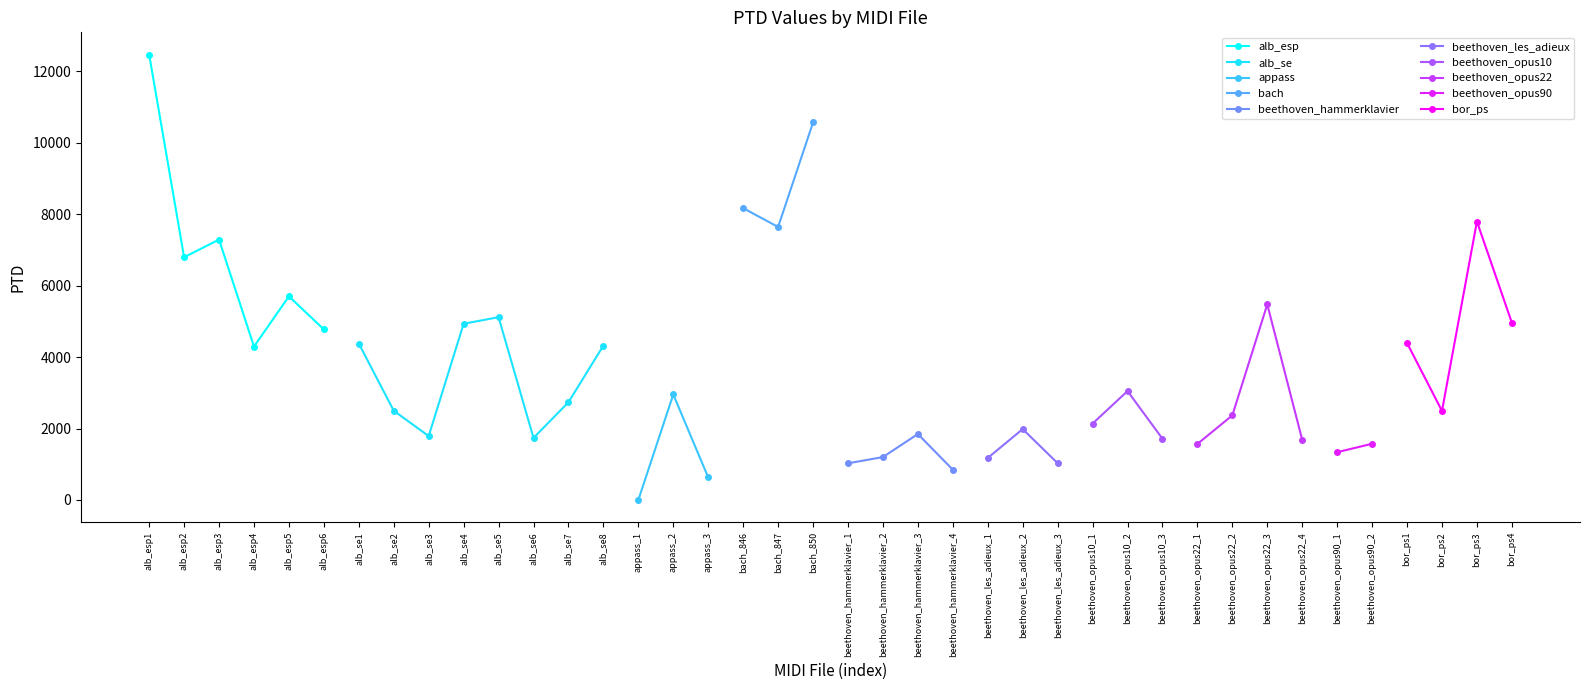

Reading left to right, what are all the values shown in this chart?

alb_esp1.mid=12466.7	alb_esp2.mid=6794.3	alb_esp3.mid=7288.7	alb_esp4.mid=4294.4	alb_esp5.mid=5699.6	alb_esp6.mid=4773.9	alb_se1.mid=4378.0	alb_se2.mid=2496.9	alb_se3.mid=1788.4	alb_se4.mid=4932.4	alb_se5.mid=5116.2	alb_se6.mid=1736.4	alb_se7.mid=2735.7	alb_se8.mid=4321.6	appass_1.mid=0.0	appass_2.mid=2953.2	appass_3.mid=629.9	bach_846.mid=8168.7	bach_847.mid=7641.5	bach_850.mid=10566.2	beethoven_hammerklavier_1.mid=1025.2	beethoven_hammerklavier_2.mid=1200.5	beethoven_hammerklavier_3.mid=1845.4	beethoven_hammerklavier_4.mid=847.5	beethoven_les_adieux_1.mid=1175.0	beethoven_les_adieux_2.mid=1983.5	beethoven_les_adieux_3.mid=1029.1	beethoven_opus10_1.mid=2137.3	beethoven_opus10_2.mid=3047.7	beethoven_opus10_3.mid=1714.8	beethoven_opus22_1.mid=1567.8	beethoven_opus22_2.mid=2368.0	beethoven_opus22_3.mid=5474.1	beethoven_opus22_4.mid=1683.9	beethoven_opus90_1.mid=1336.9	beethoven_opus90_2.mid=1573.0	bor_ps1.mid=4392.5	bor_ps2.mid=2492.6	bor_ps3.mid=7794.0	bor_ps4.mid=4960.8